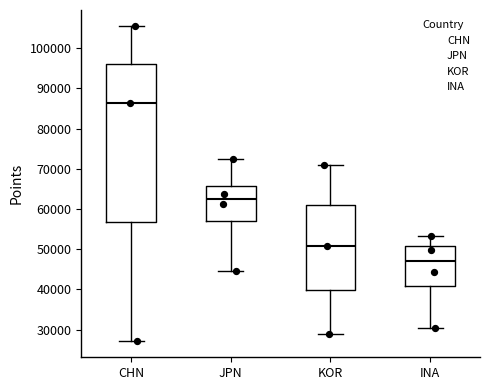

Which box is the tallest, from its lower edge to its upper edge?

CHN